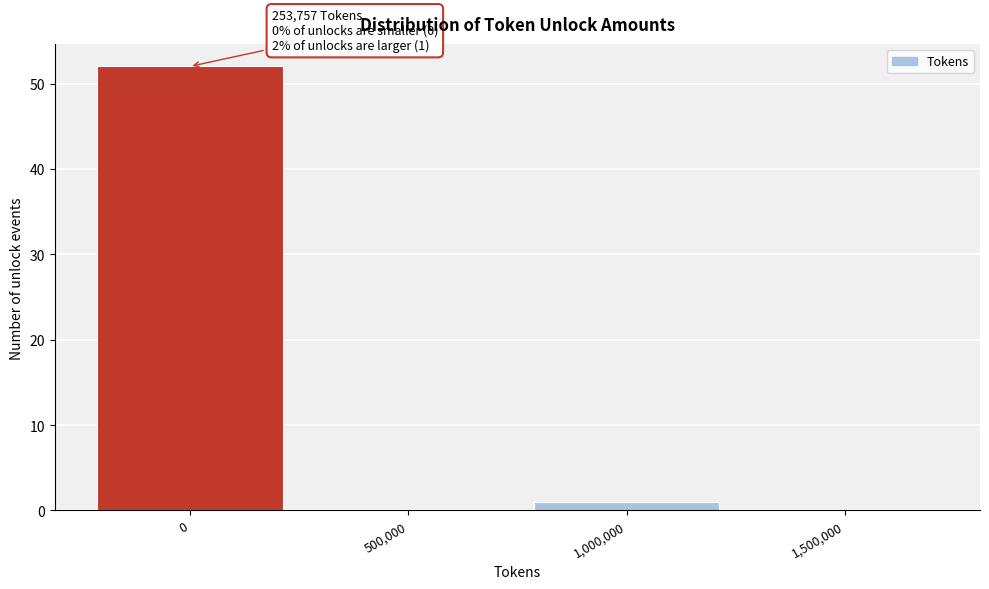

Reading left to right, list all the values displayed in this chart.

0=52	500,000=0	1,000,000=1	1,500,000=0